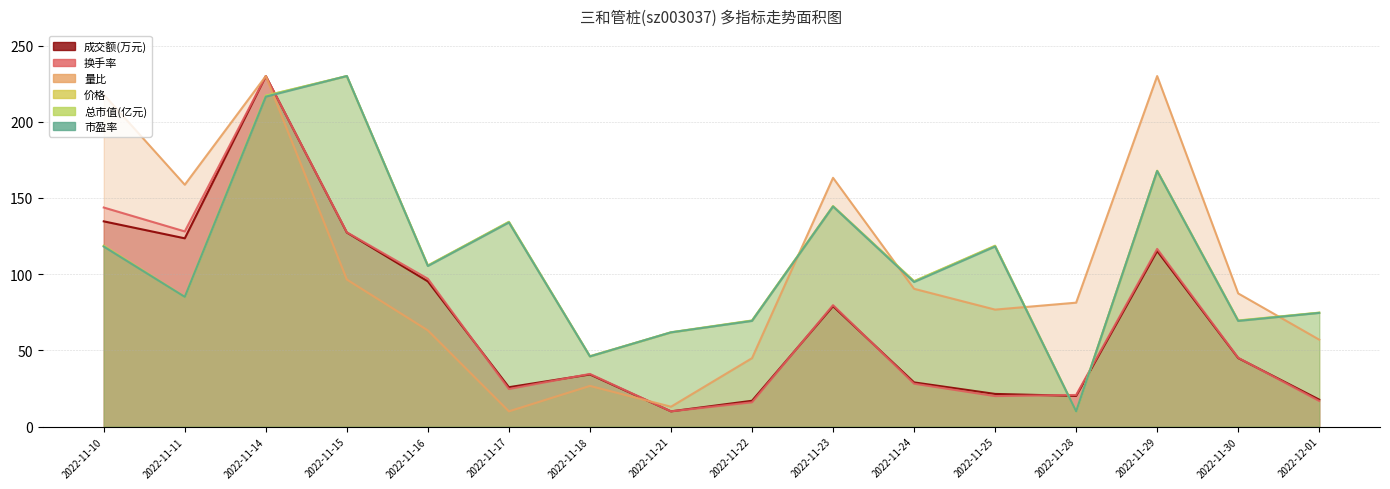

What is the sum of the 换手率 values at 2022-11-24 and 2022-11-25?

48.2